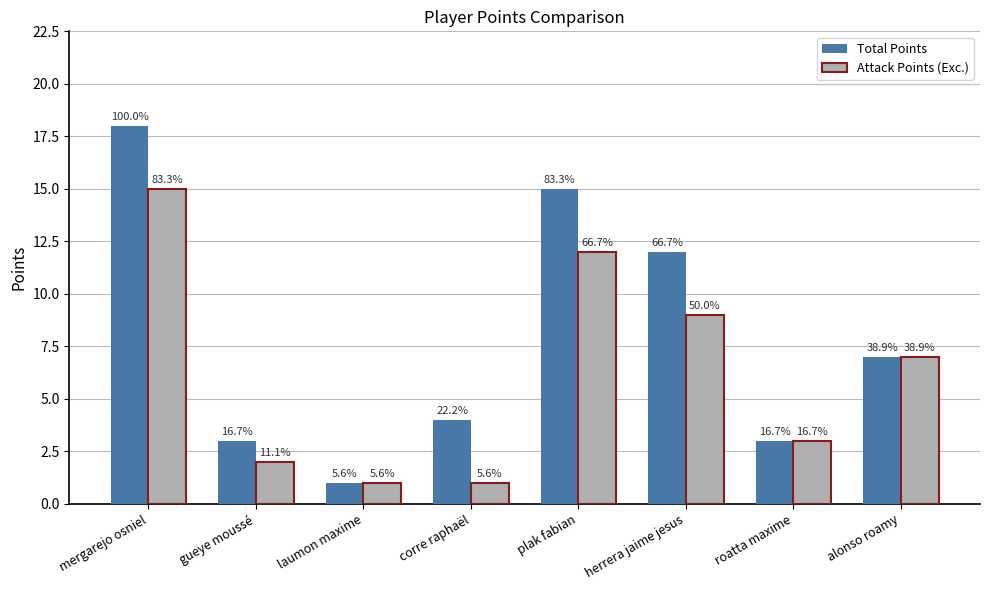

List the series in order of their peak value, highest first.

Total Points, Attack Points (Exc.)